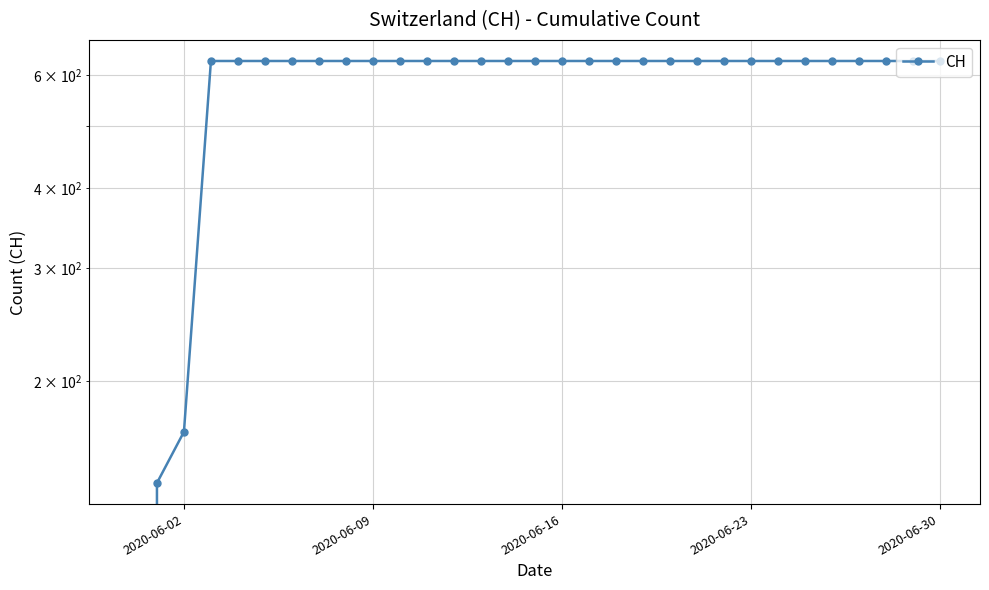

What is the difference between the maximum and minimum values?

631